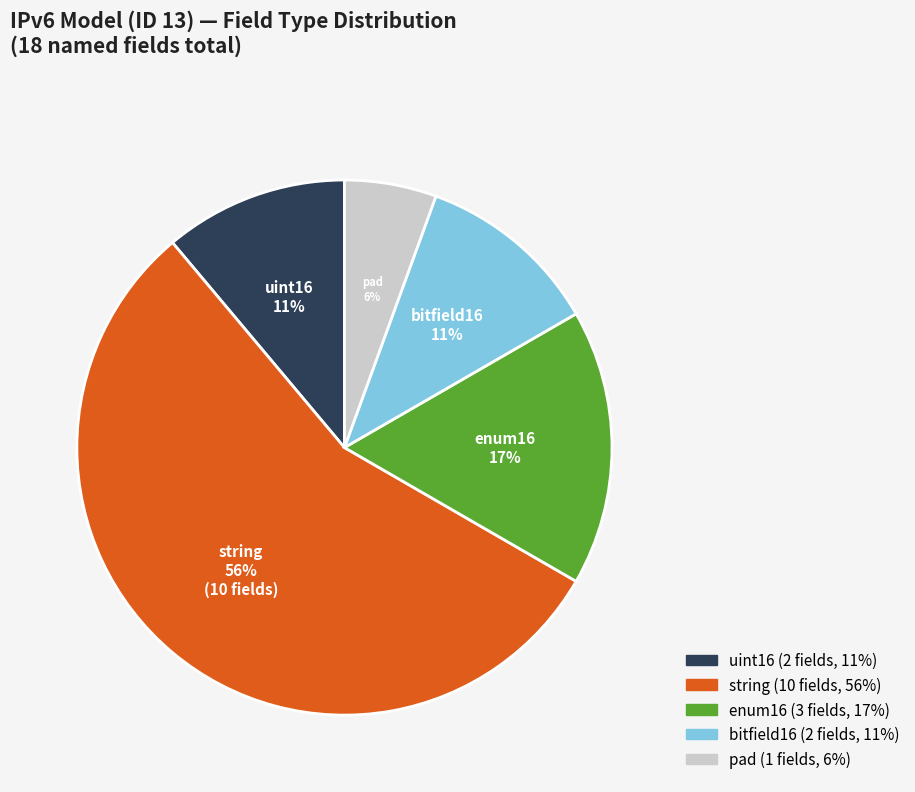

True or false: uint16 accounts for 11% of the total.

True